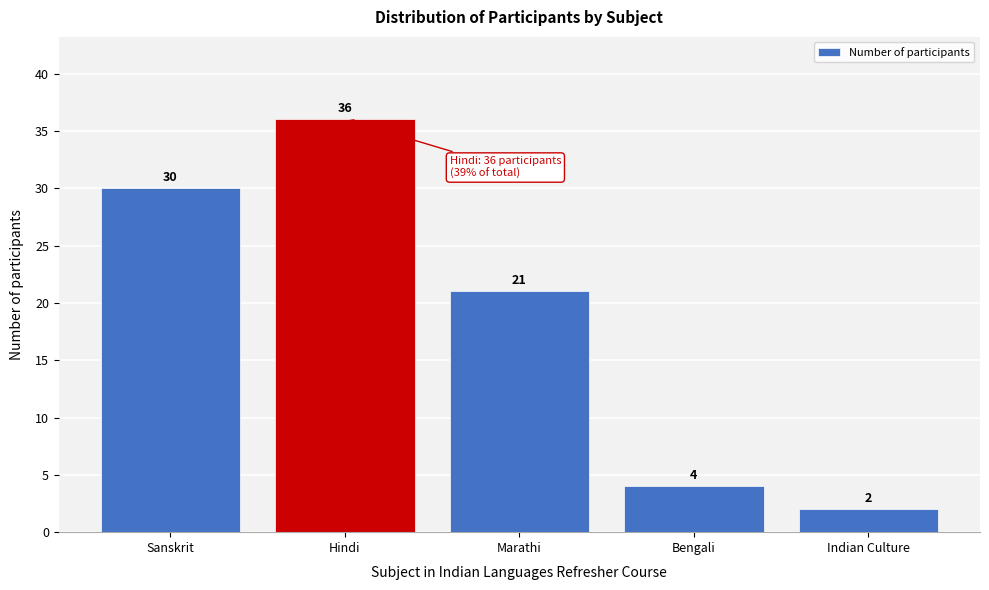

Reading left to right, list all the values displayed in this chart.

30	36	21	4	2